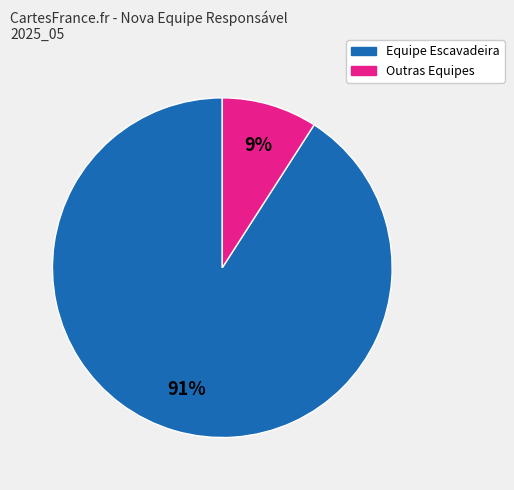

Rank the categories by value from highest to lowest.

Equipe Escavadeira, Outras Equipes